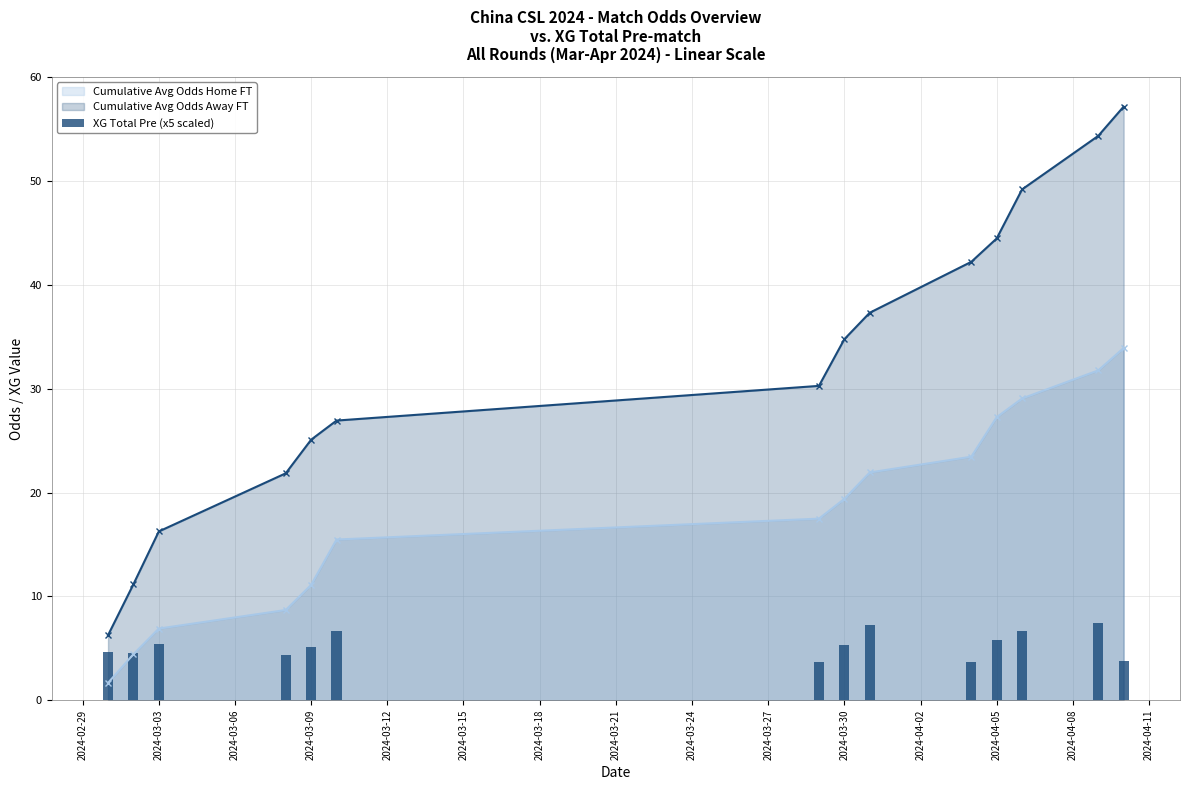

What is the lowest value of the Cumulative Avg Odds Away FT series?

6.3